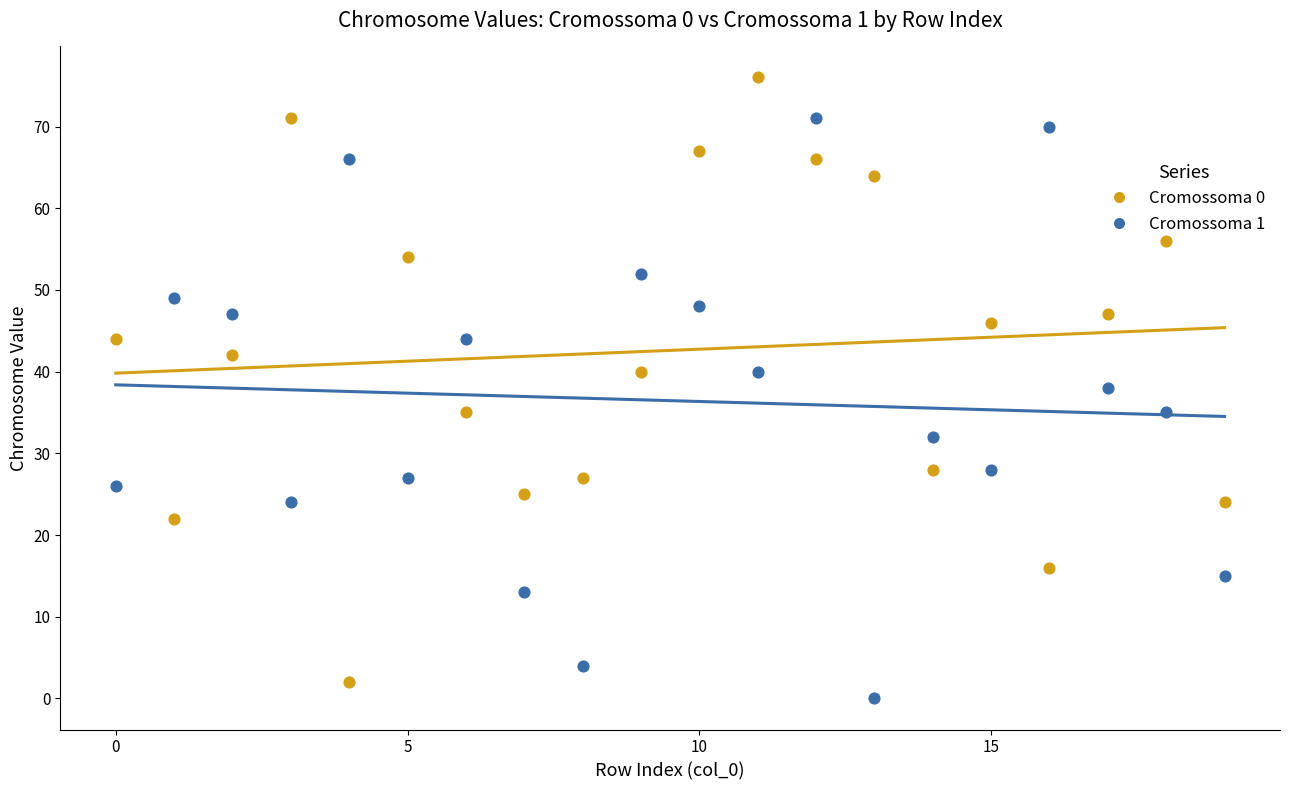

Which series reaches the maximum Y coordinate?

Cromossoma 0